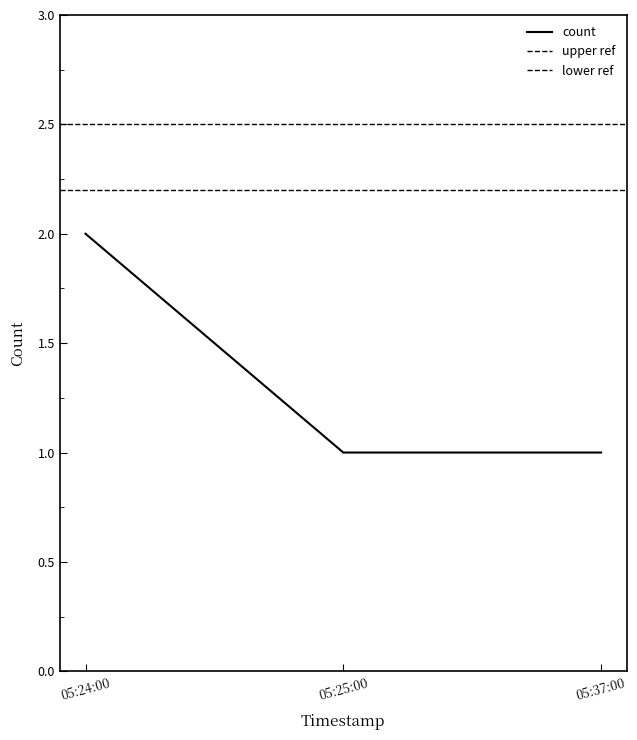

True or false: count has a value of 1 at 05:37:00.

True